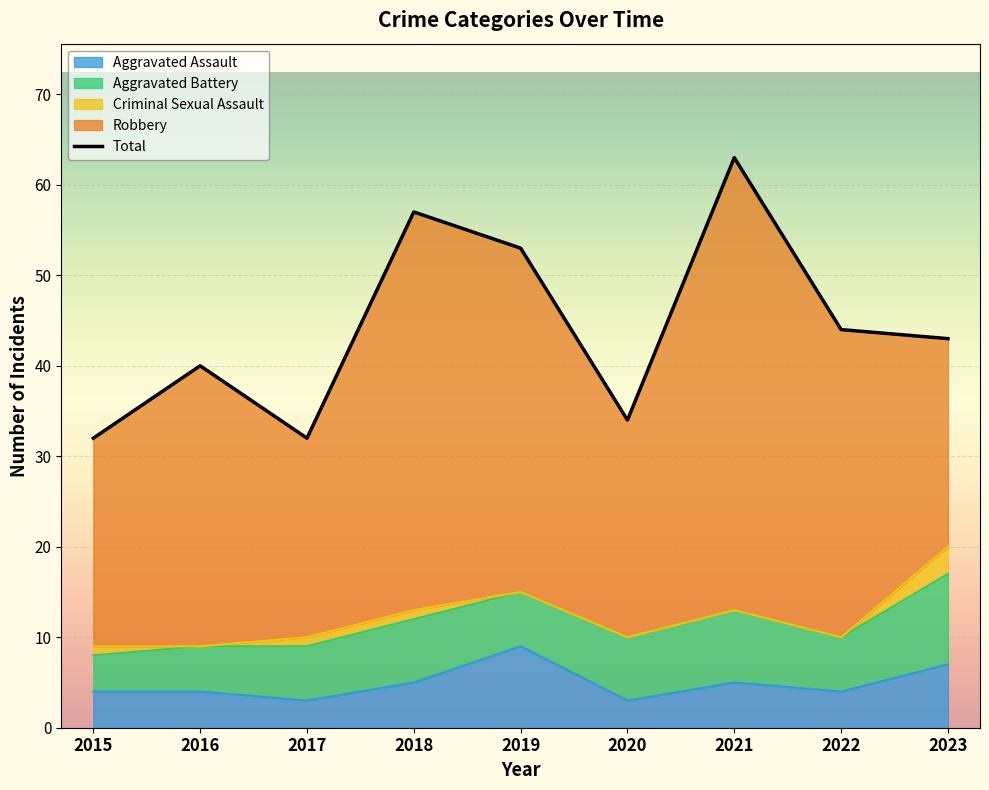

Reading right to left, transcribe all the data shown in this chart.

43	44	63	34	53	57	32	40	32